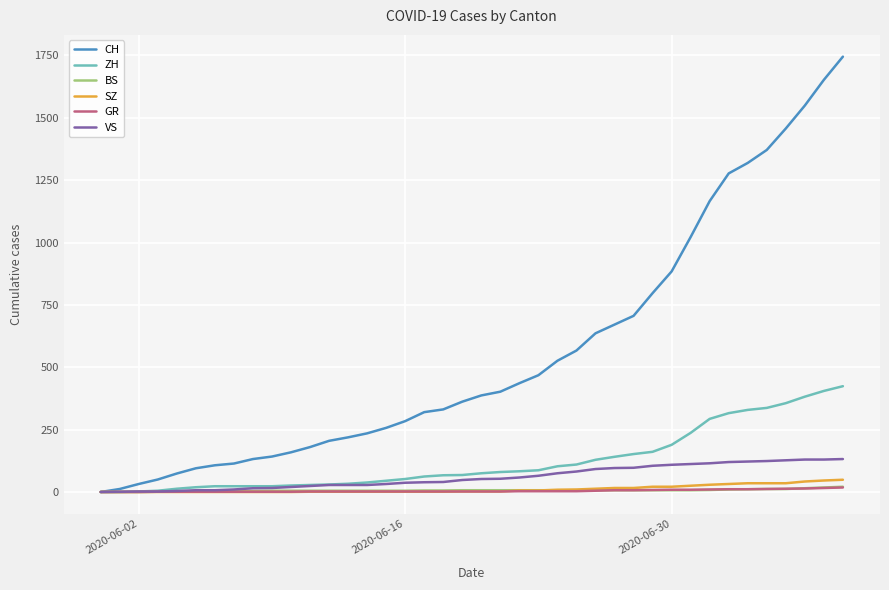

What is the maximum value shown in the chart?

1745